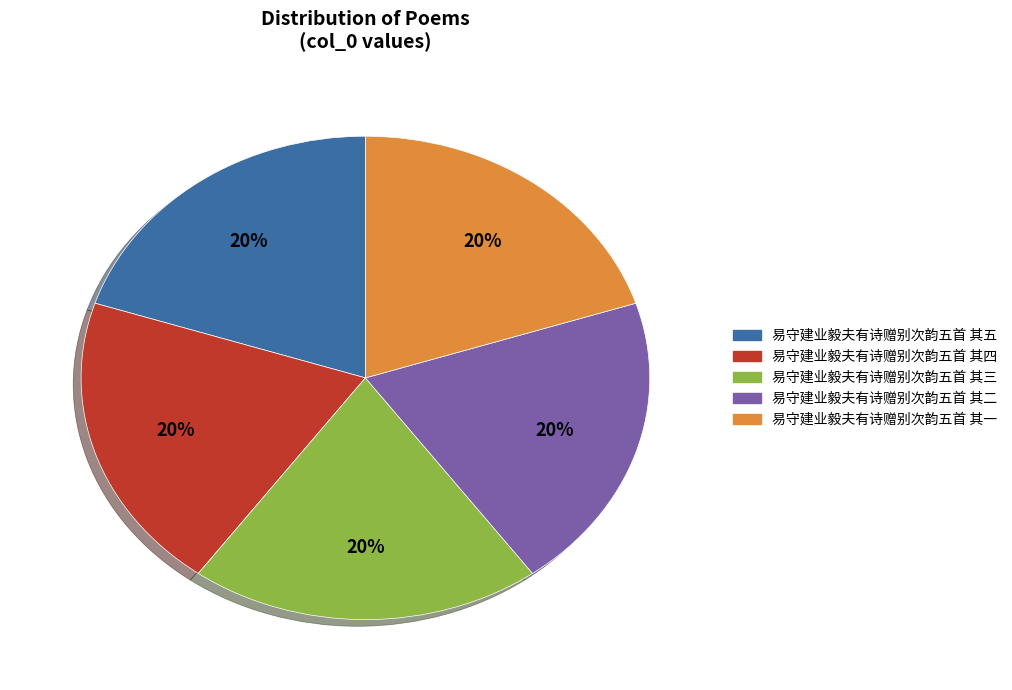

How many segments does this pie chart have?

5